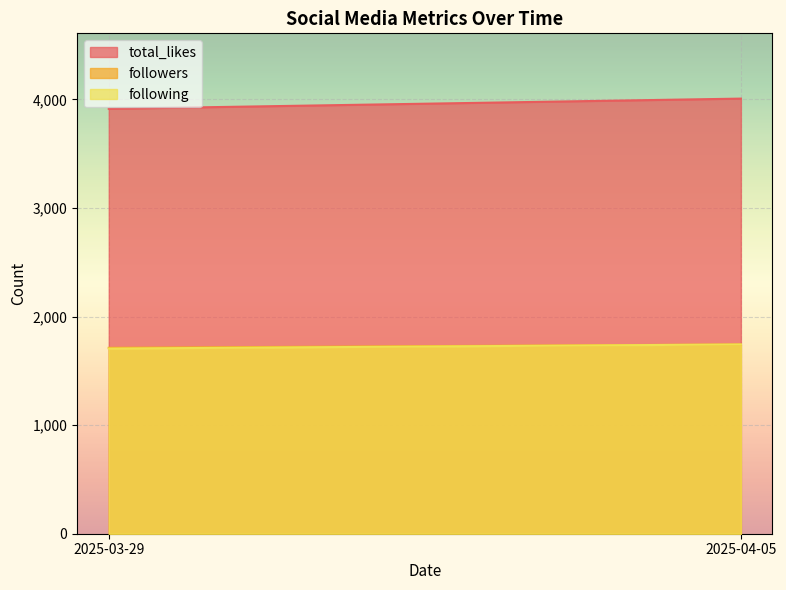

Which series has the widest spread of values?

total_likes